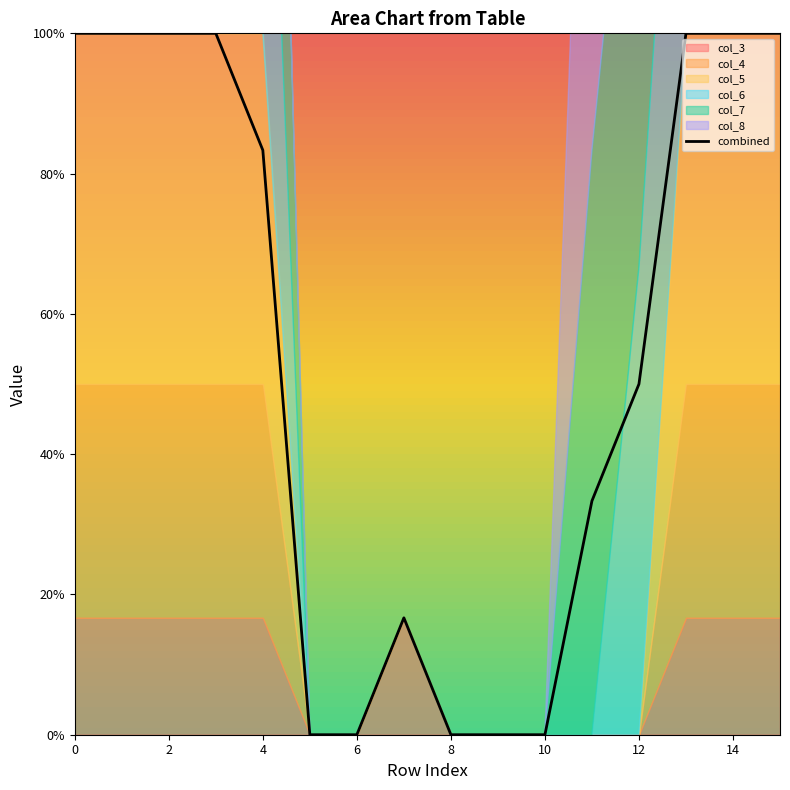

Rank the series by their maximum value, from lowest to highest.

col_3, col_4, col_5, col_6, col_7, col_8